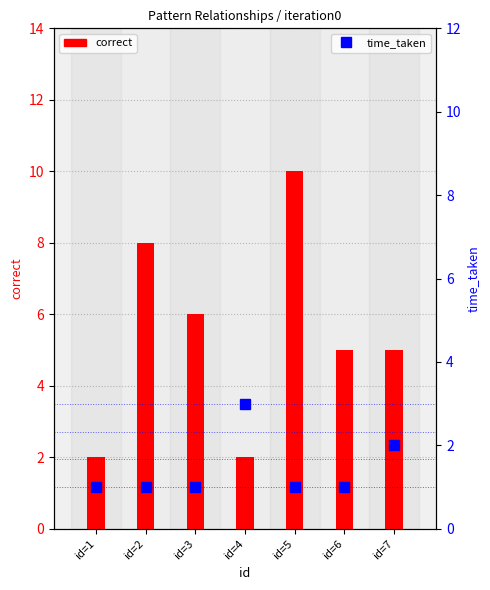

What is the difference between the maximum and second lowest values in the time_taken series?

2